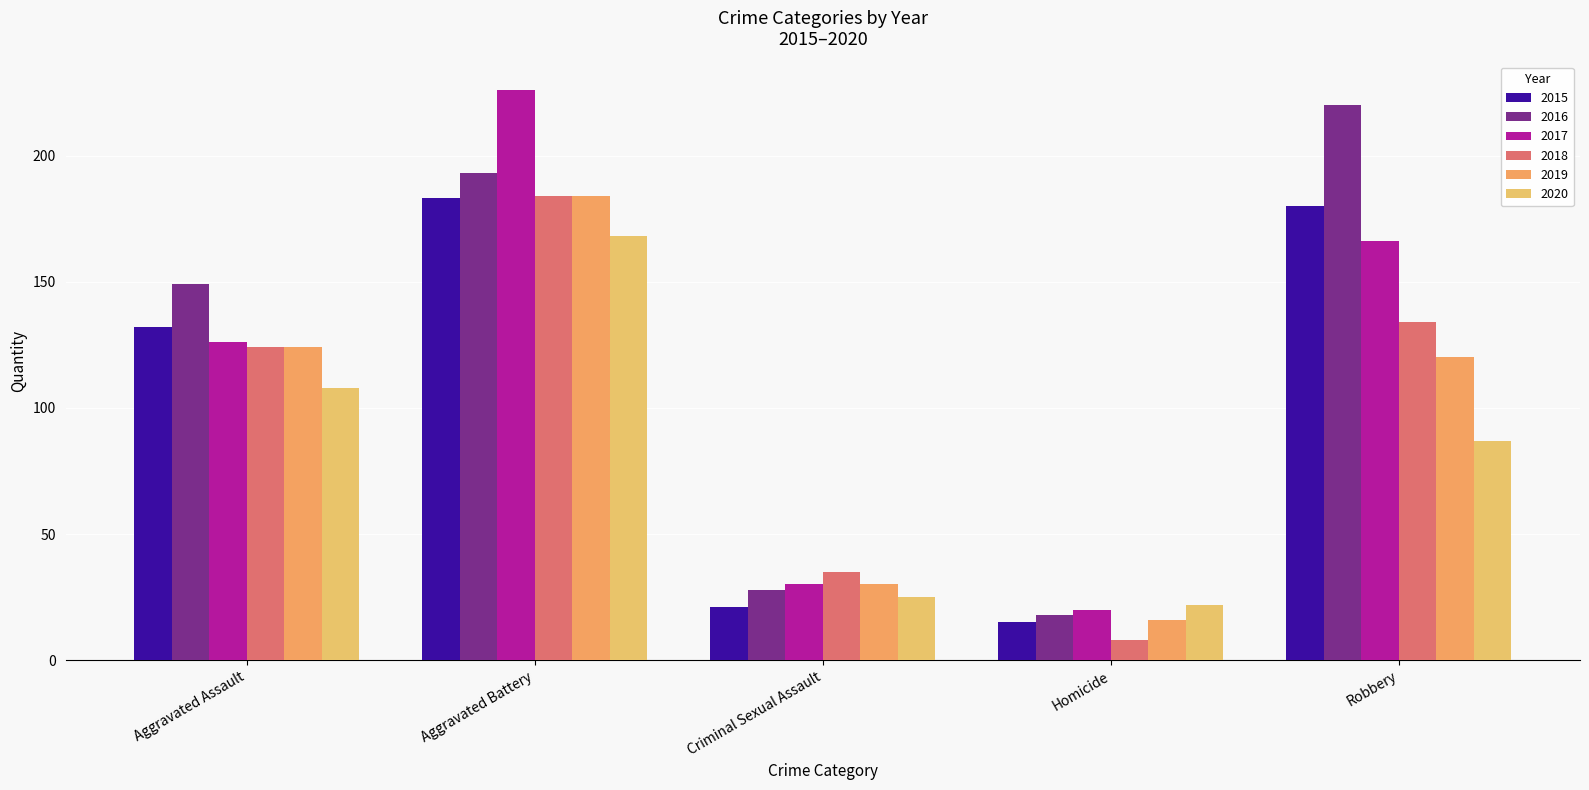

Rank the series by their maximum value, from lowest to highest.

2020, 2015, 2018, 2019, 2016, 2017